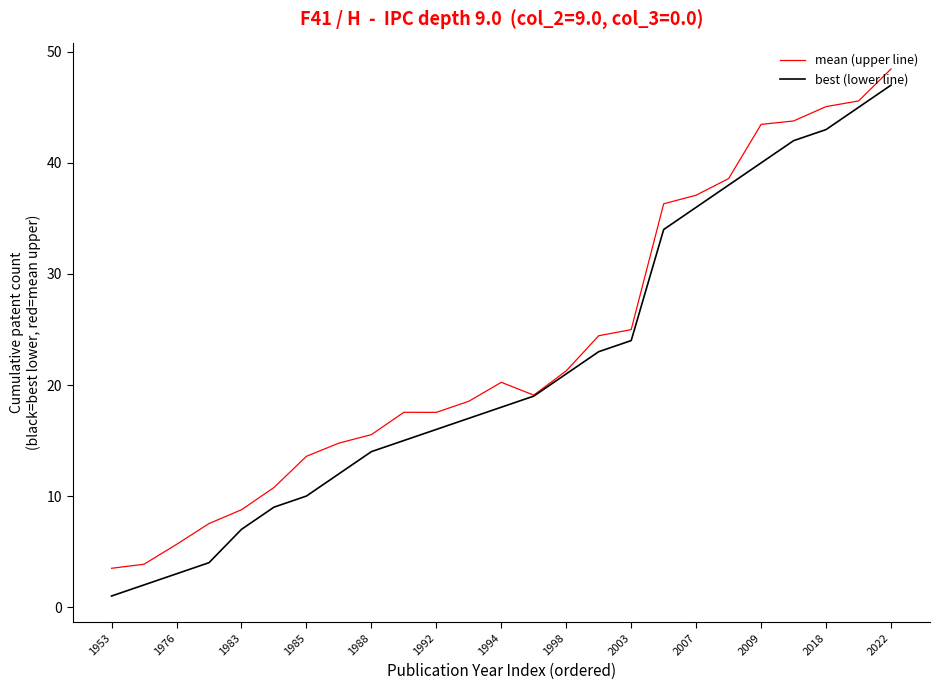

At how many categories does at least one series exceed 30?

8